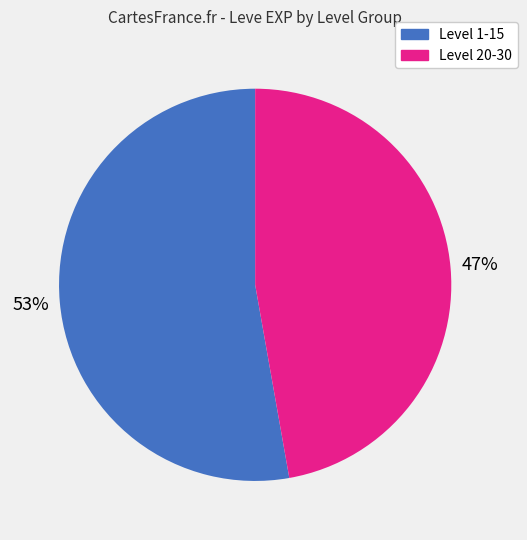

Does any single category account for the majority?

Yes